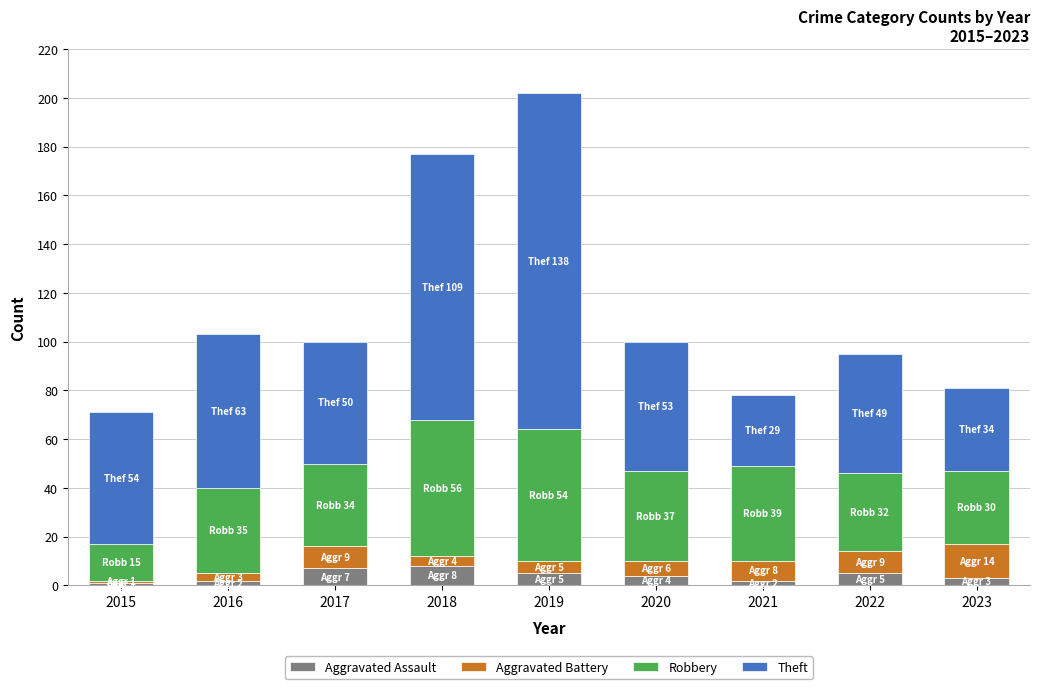

Is it true that Aggravated Assault equals 5 at 2022?

True